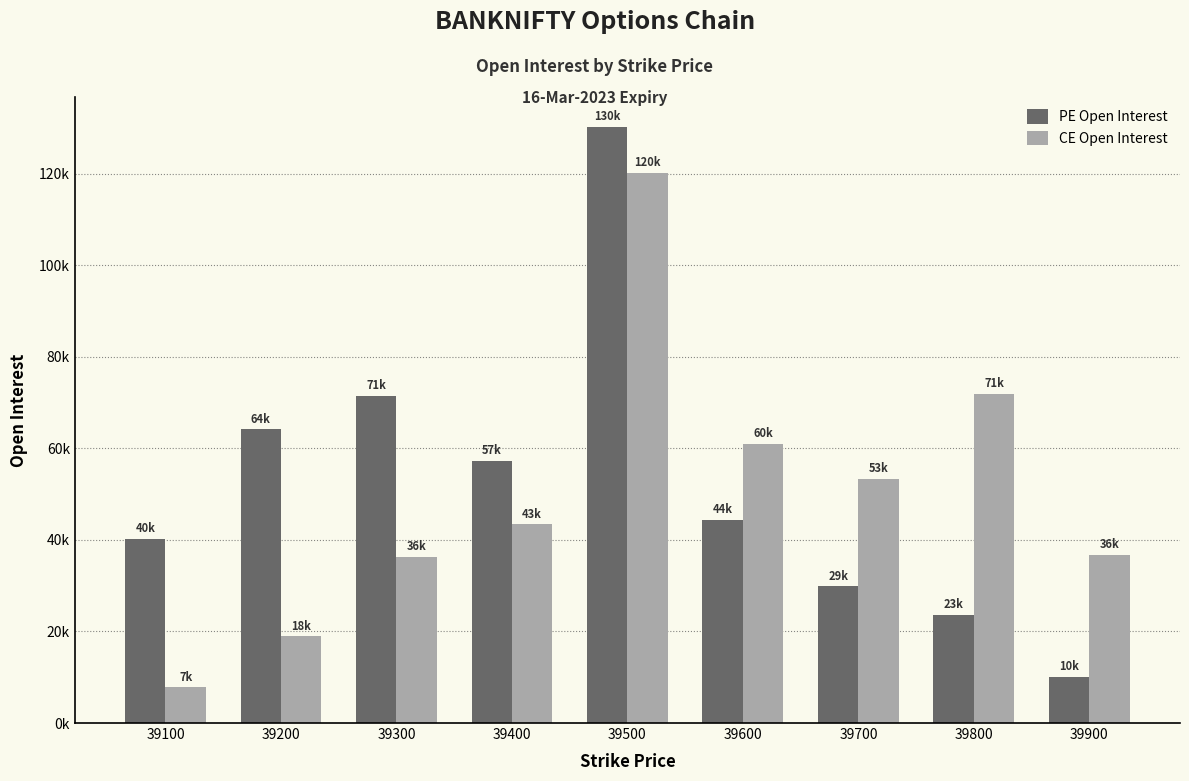

Rank the categories by CE Open Interest value from highest to lowest.

39500, 39800, 39600, 39700, 39400, 39900, 39300, 39200, 39100